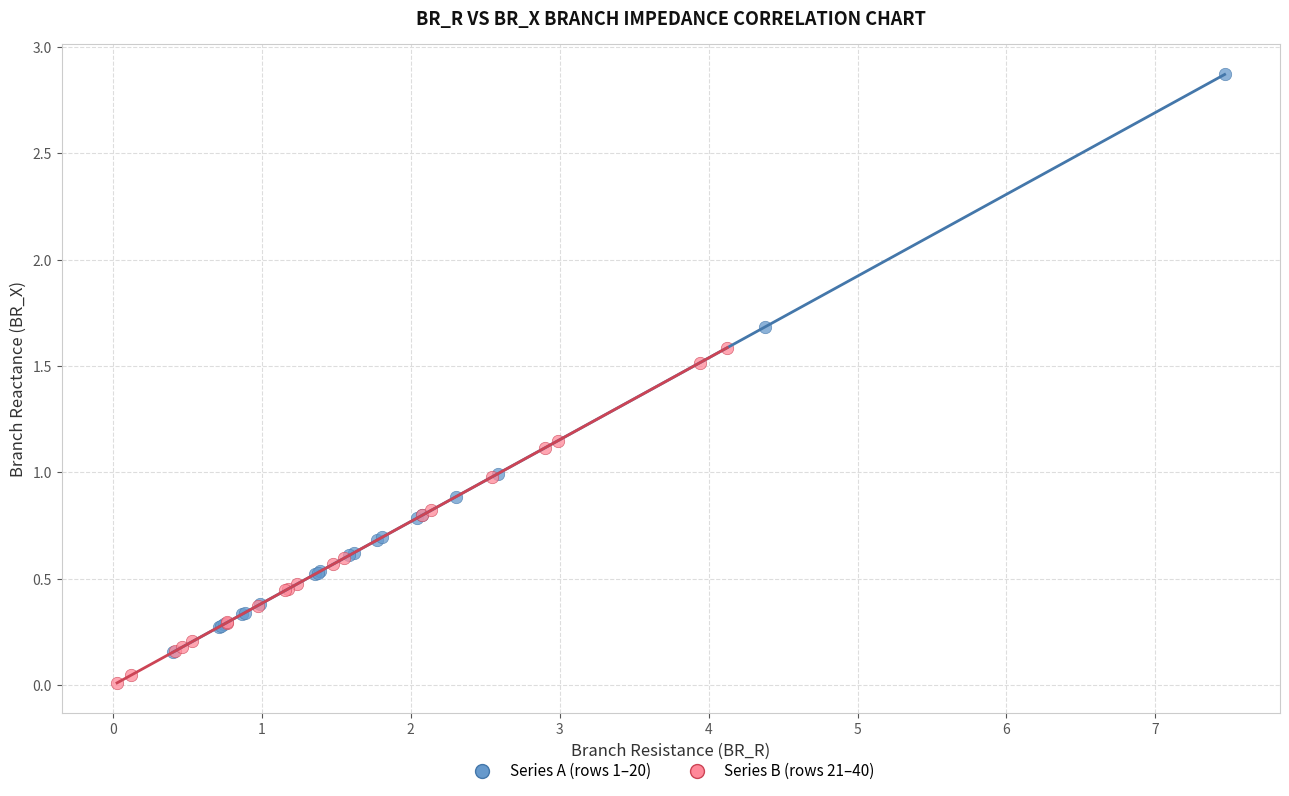

Which series has the largest Y range (max minus min)?

Series A (rows 1–20)